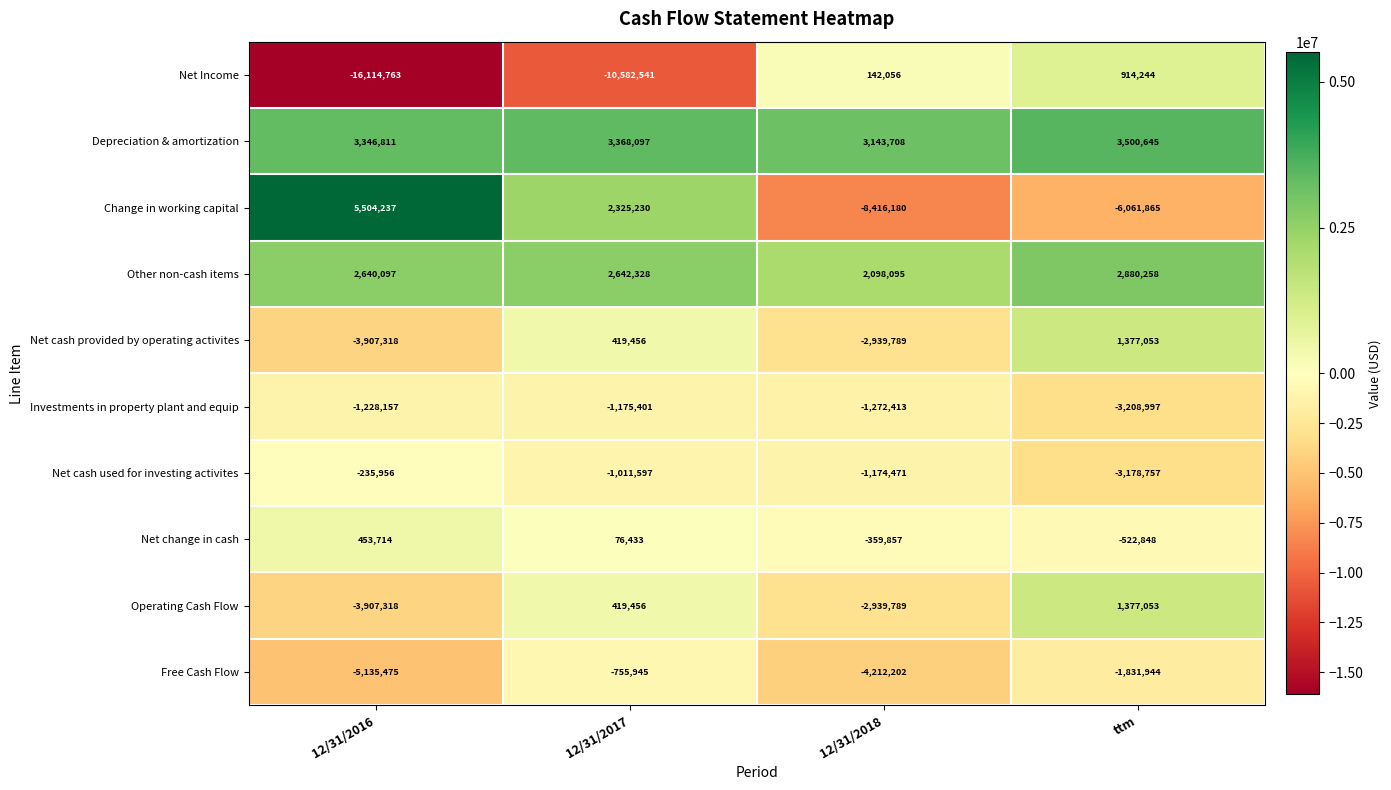

What is the approximate value of Net cash provided by operating activites at ttm?

1377053